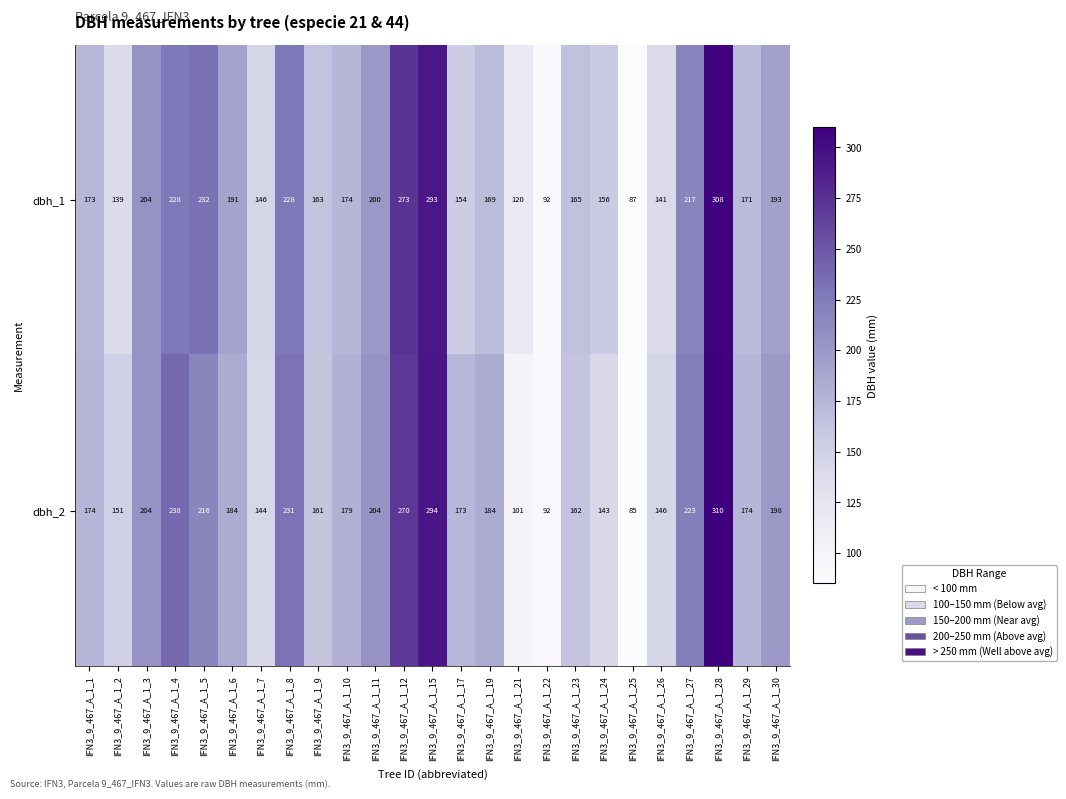

What is the total value across all series at IFN3_9_467_A_1_22?

184